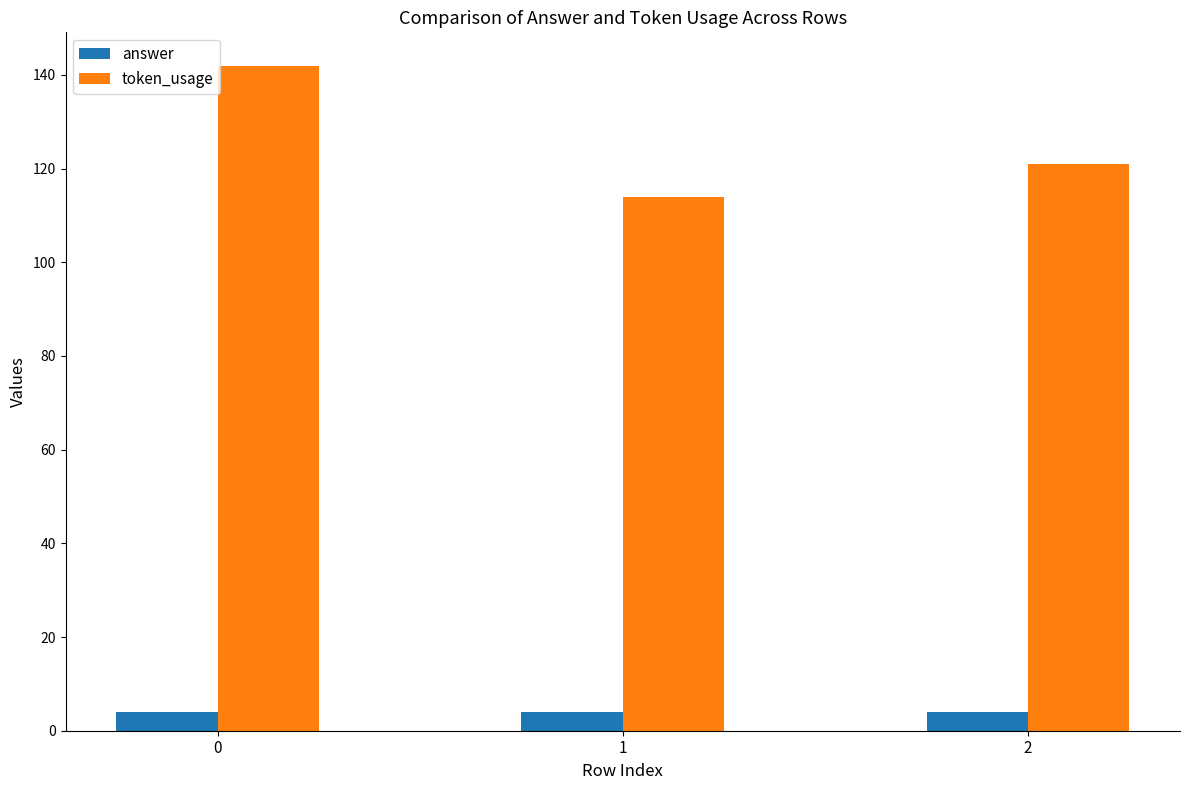

What value does the token_usage series have at 1, to the nearest 10?

110